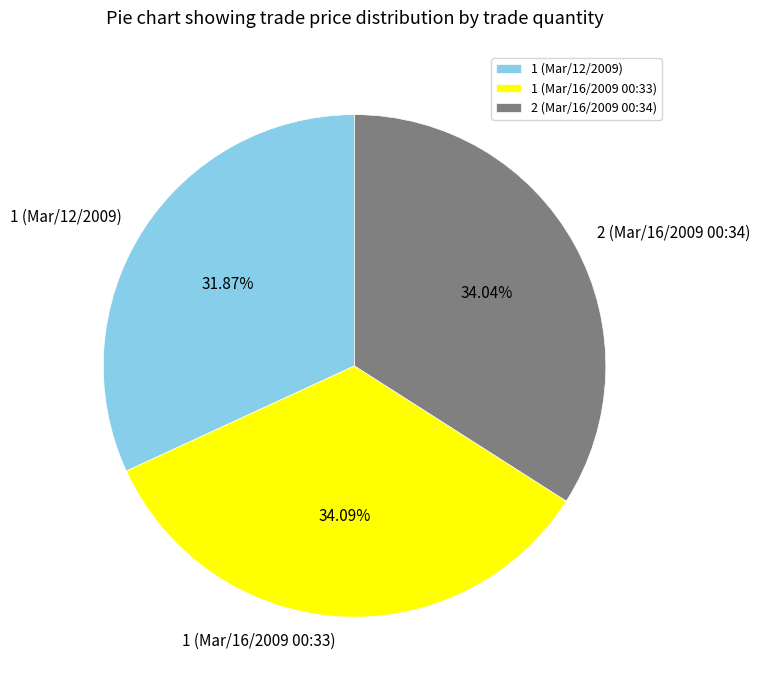

To the nearest percent, what is the combined percentage of 1 (Mar/16/2009 00:33) and 2 (Mar/16/2009 00:34)?

68%